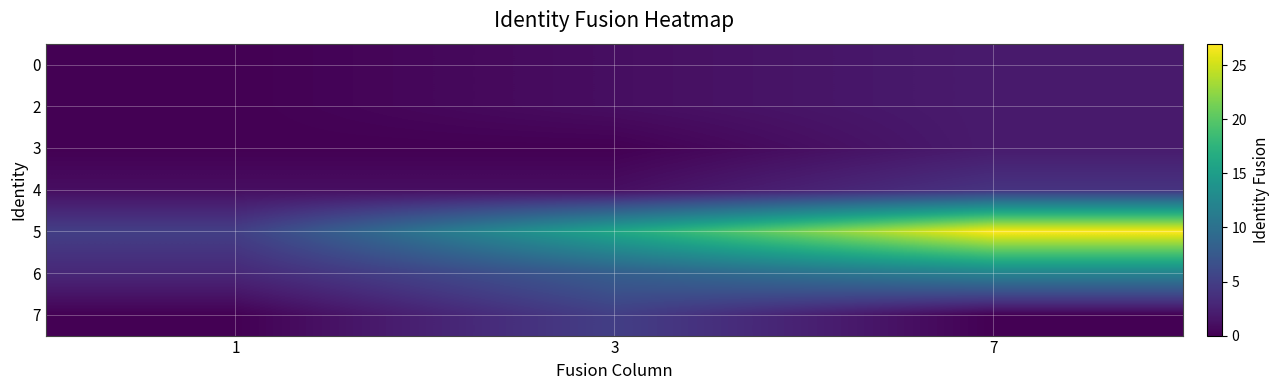

How many categories are shown in the chart?

3